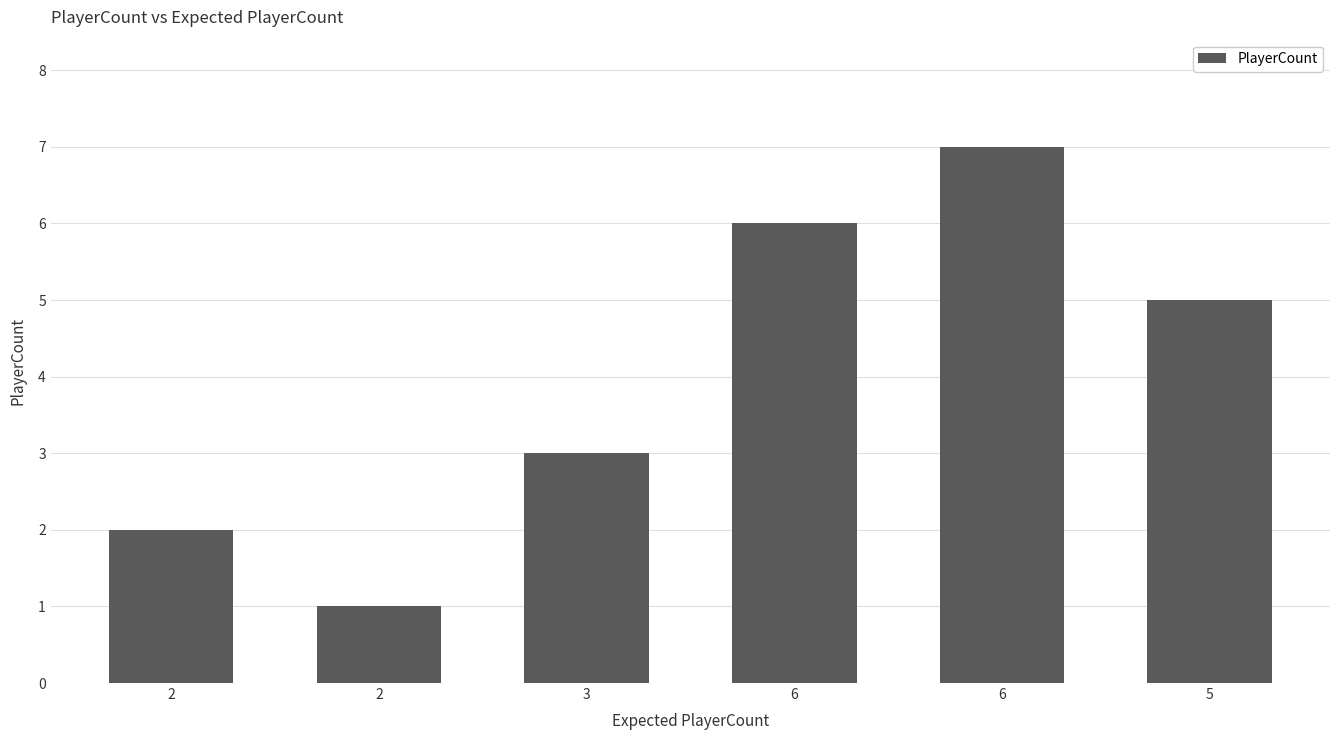

The chart shows a value of 2 at 5. True or false?

False